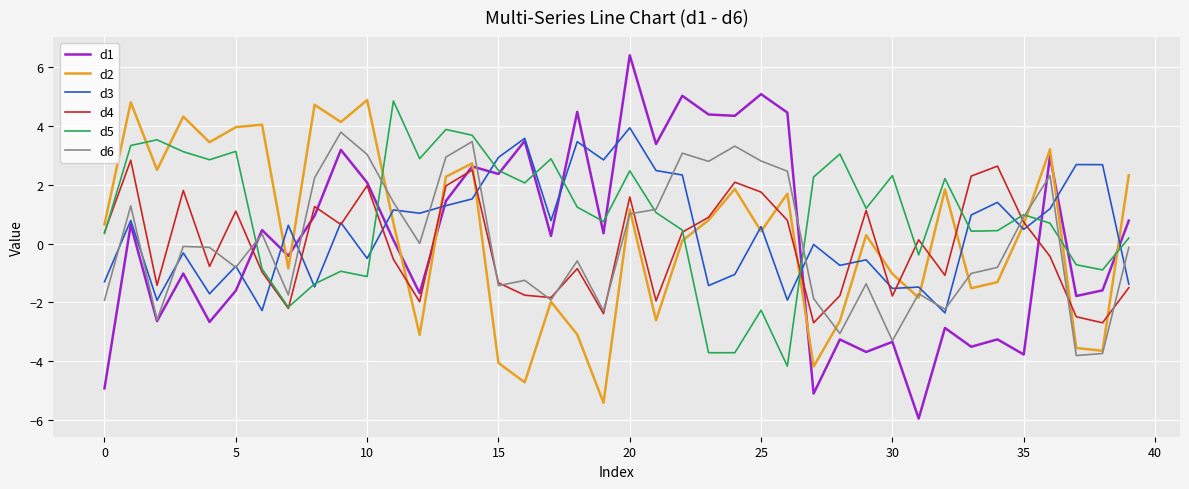

Which series has the widest spread of values?

d1